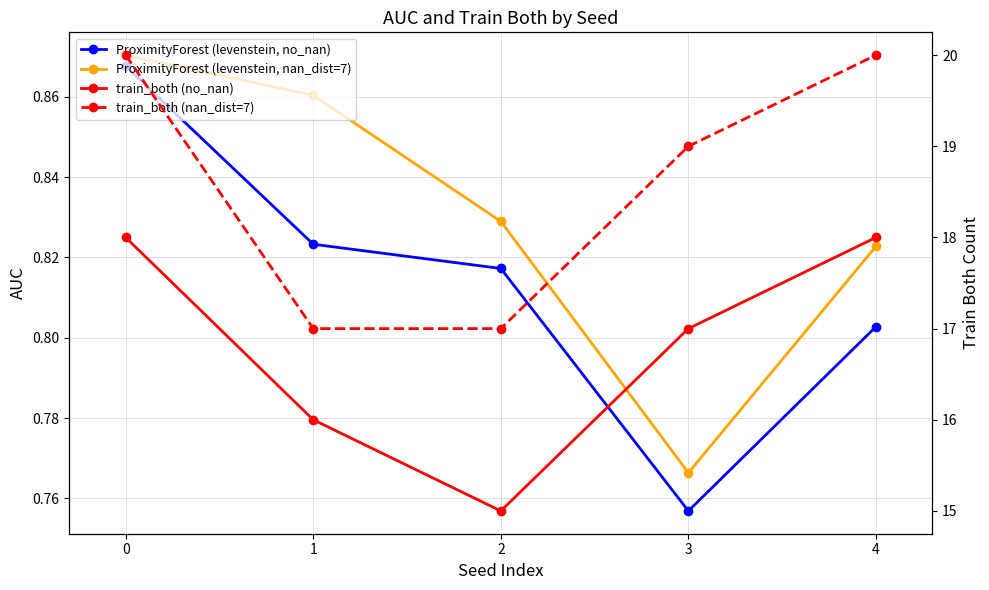

Where is ProximityForest (levenstein, no_nan) nearest to the value 0?

3